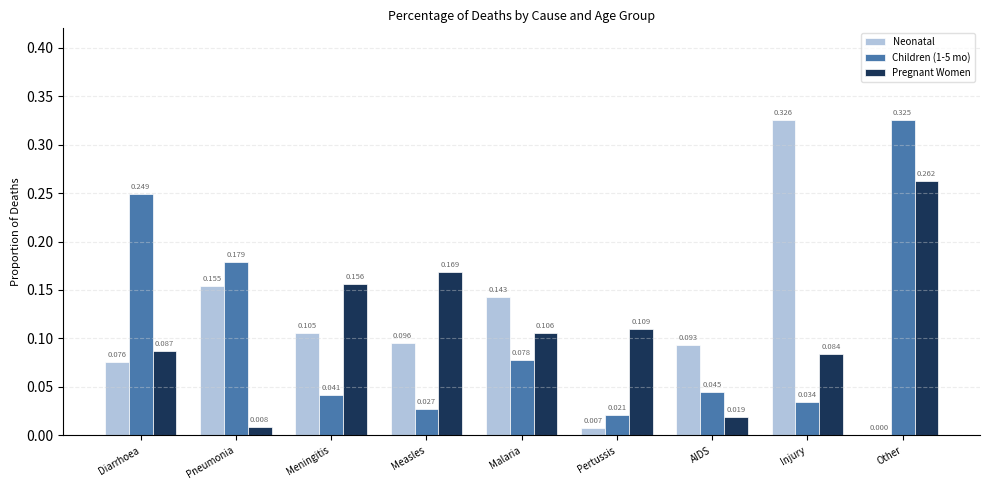

Is the value of Children (1-5 mo) at AIDS greater than the value of Pregnant Women at Pertussis?

No